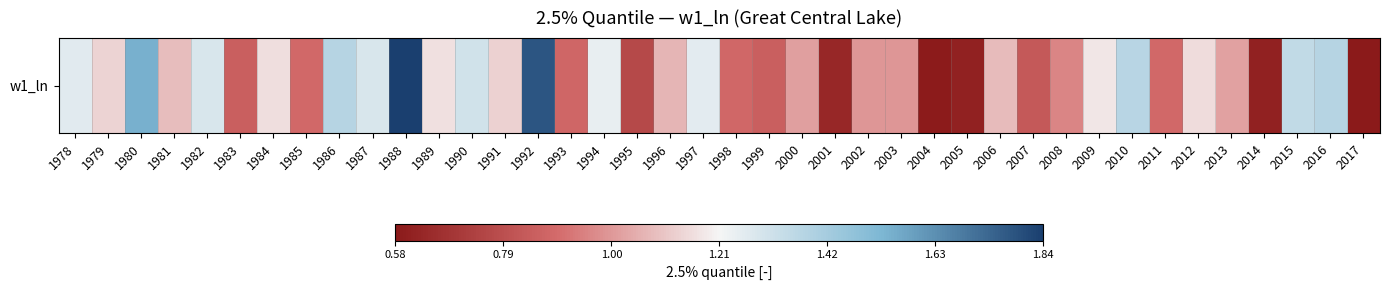

What is the change in value from 1995 to 1996?

+0.3